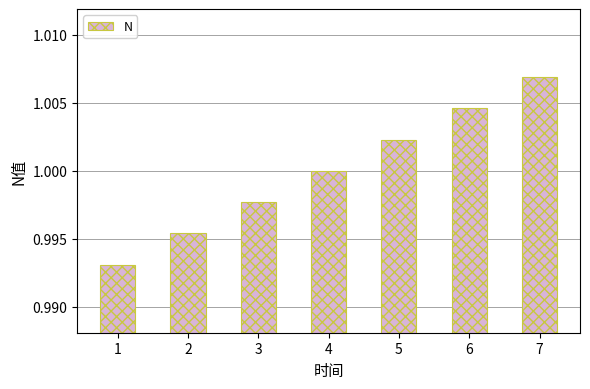

What is the sum of the values at 7 and 6?

2.0